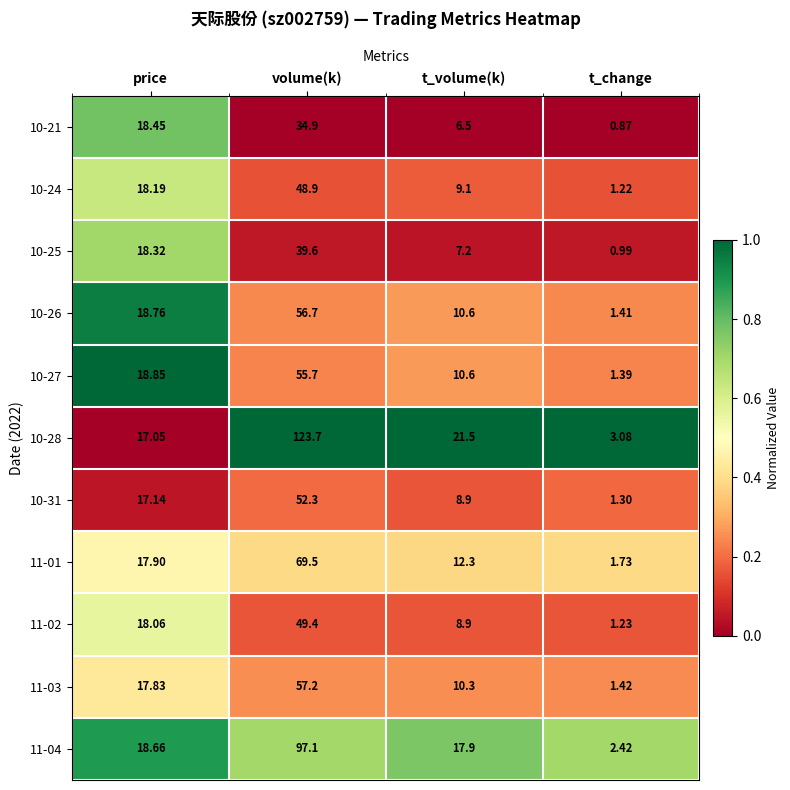

At which label is 10-21 closest to 17?

price